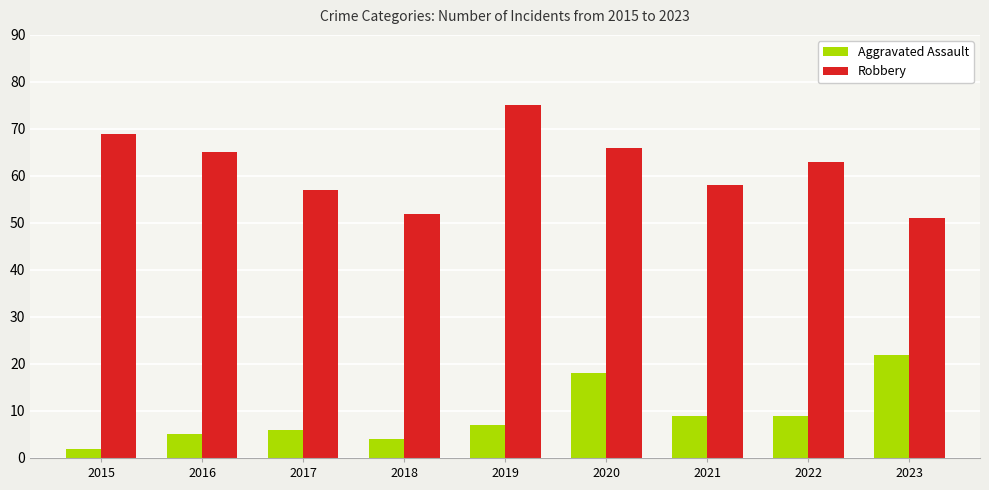

Is it true that Robbery equals 36 at 2020?

False